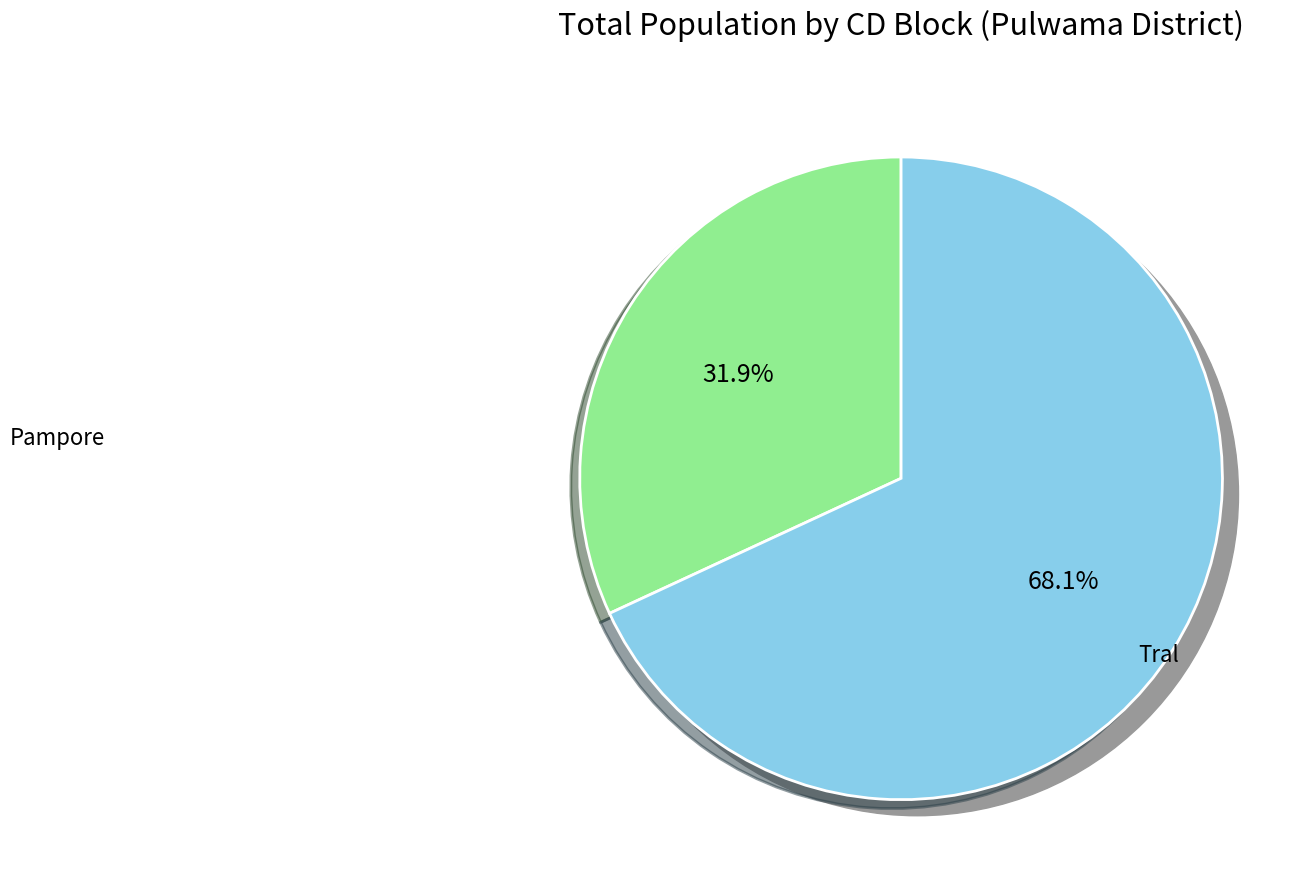

What is the change in value from Pampore to Tral?

+68758